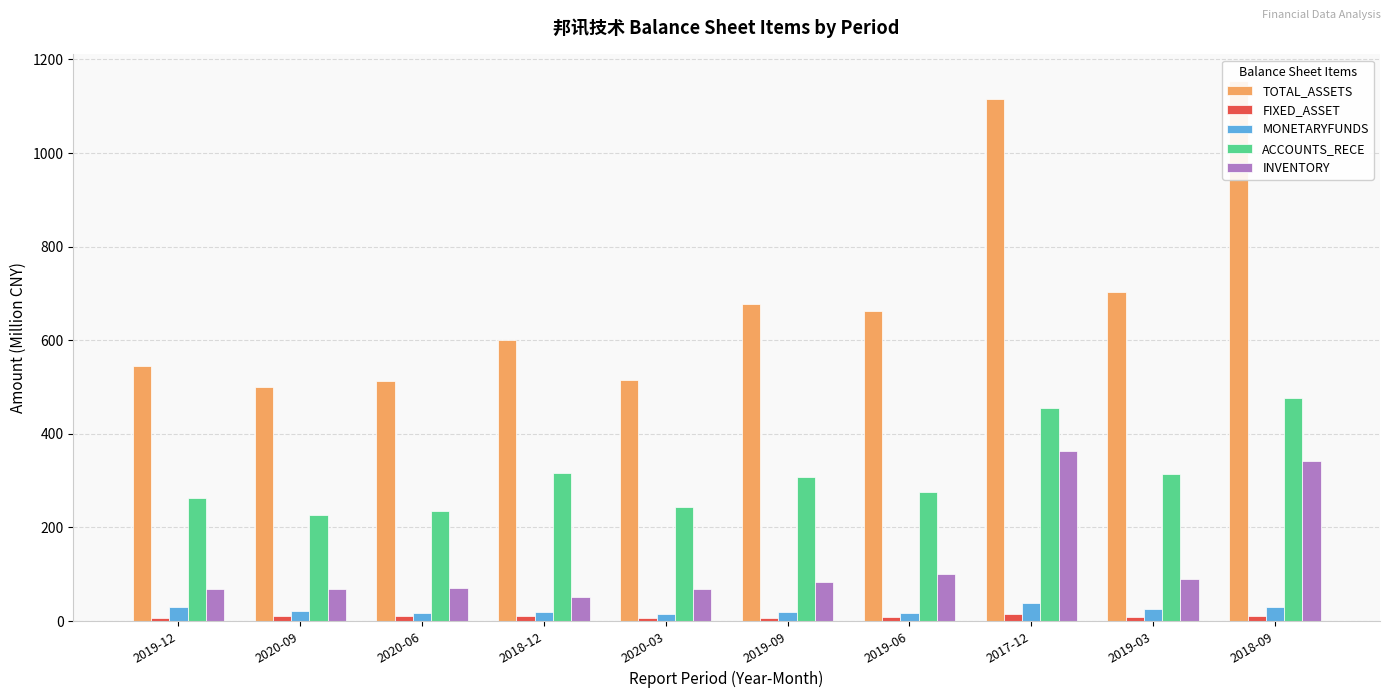

What is the label of the 5th bar from the right?

2019-09